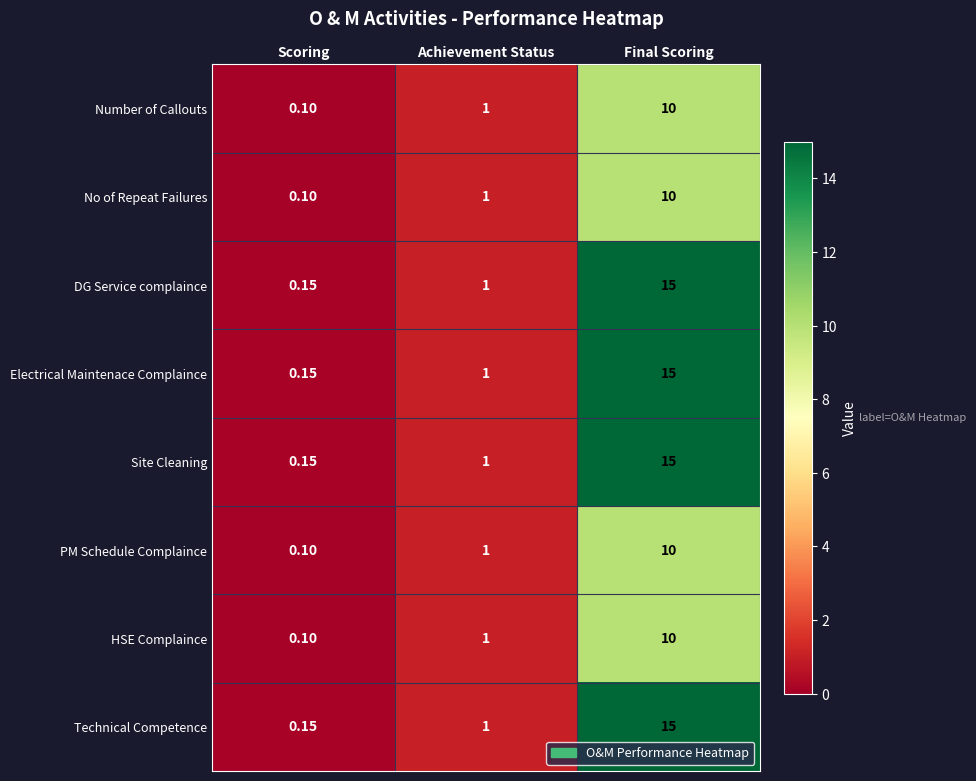

Which category has the highest value across all series?

Final Scoring